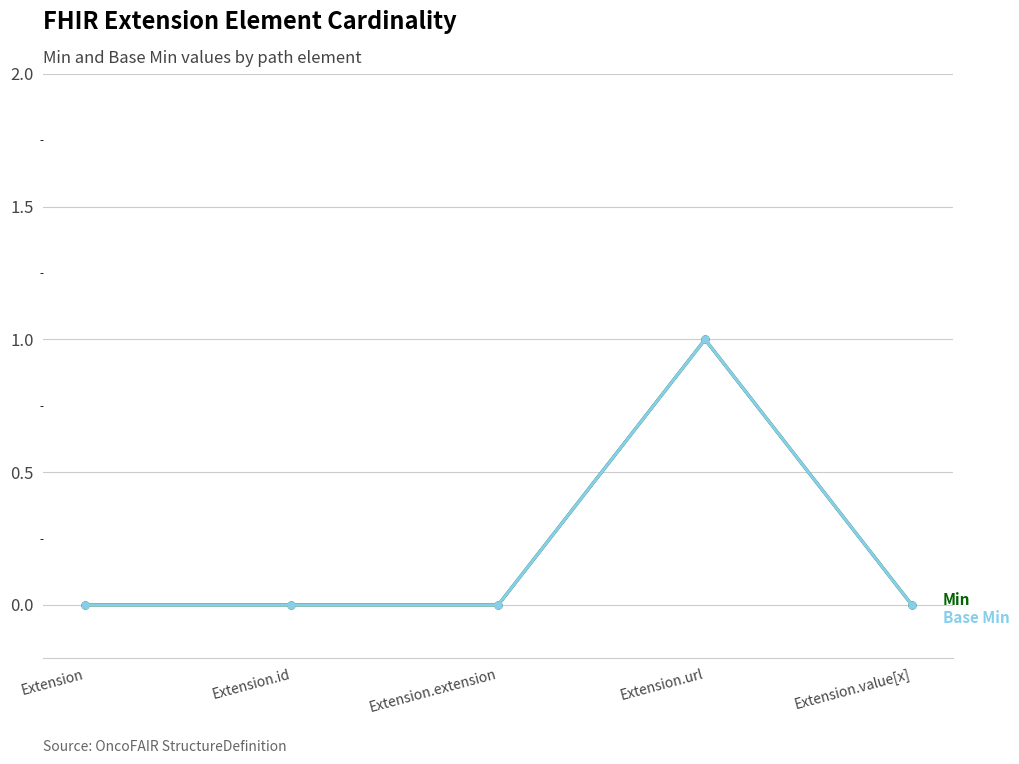

Is this an area chart (filled region under the line)?

No